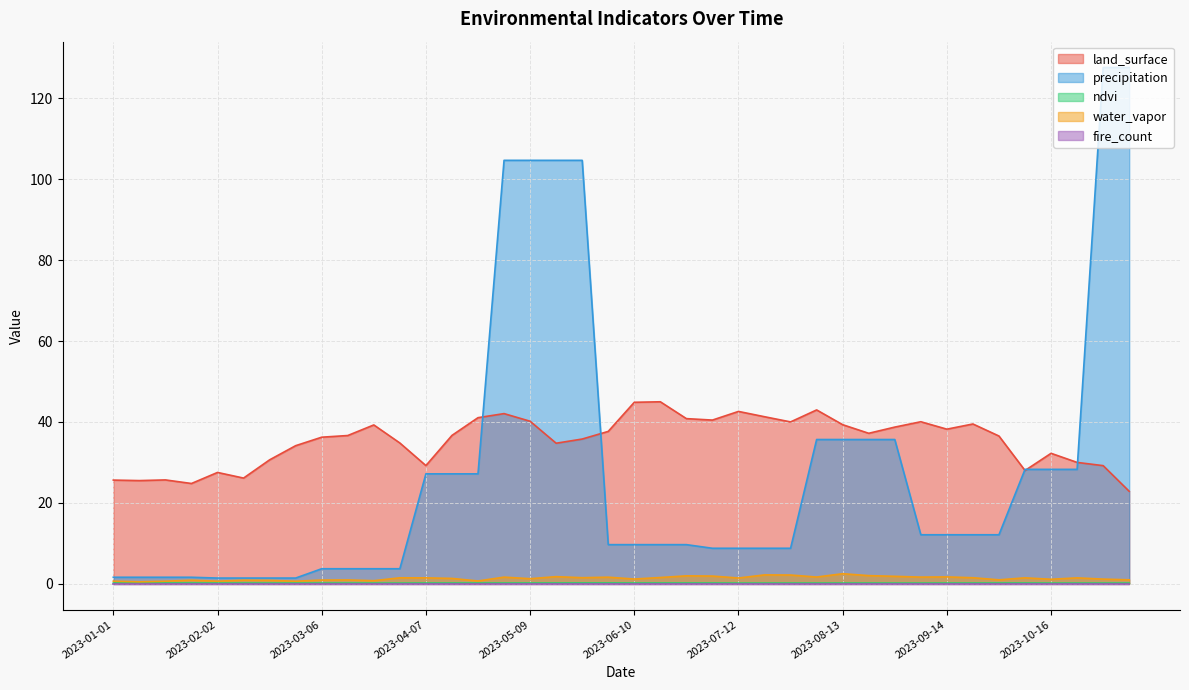

What is the sum of all precipitation values?

1132.5